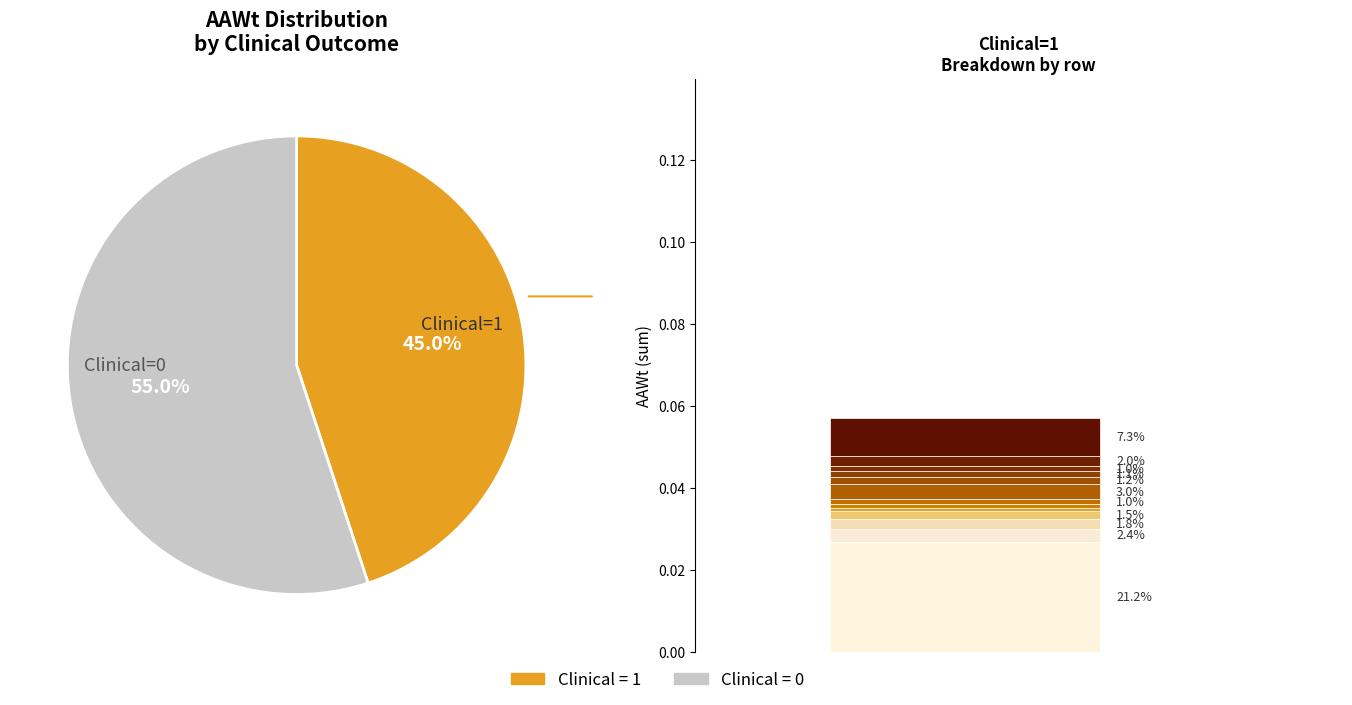

Is there any slice that represents more than half of the pie?

Yes